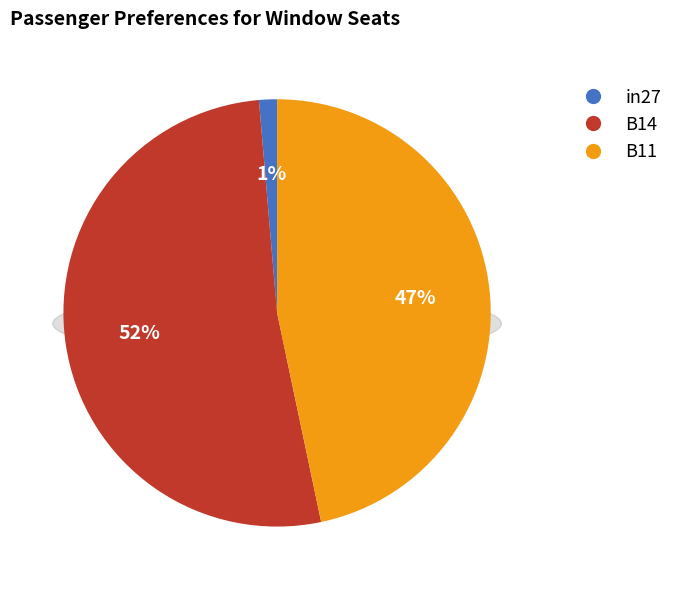

Which has a higher value, B11 or in27?

B11